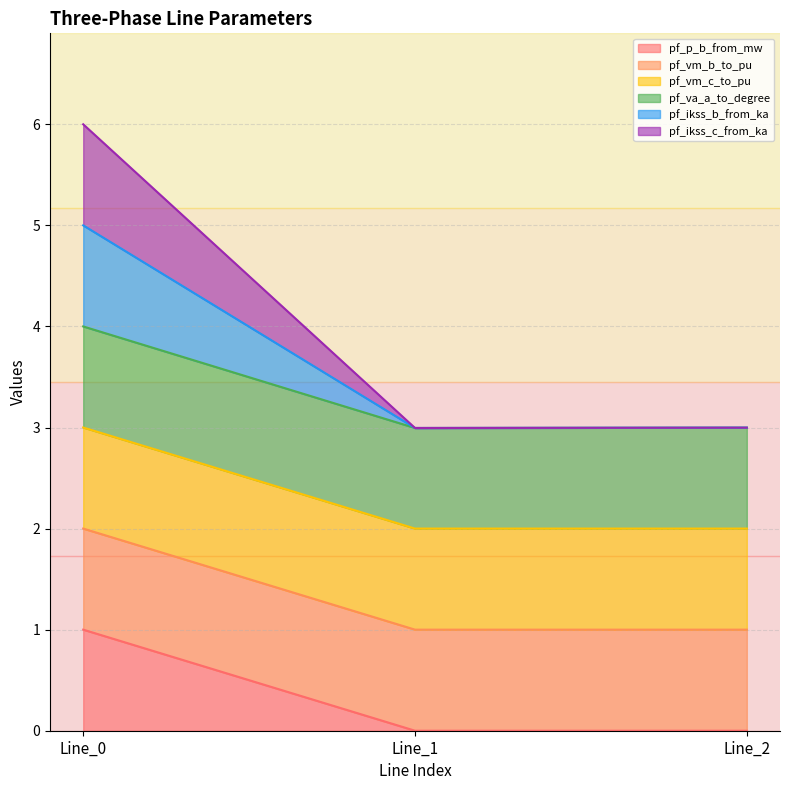

What is the value of the pf_vm_c_to_pu point at the 1st from the left?

3.0